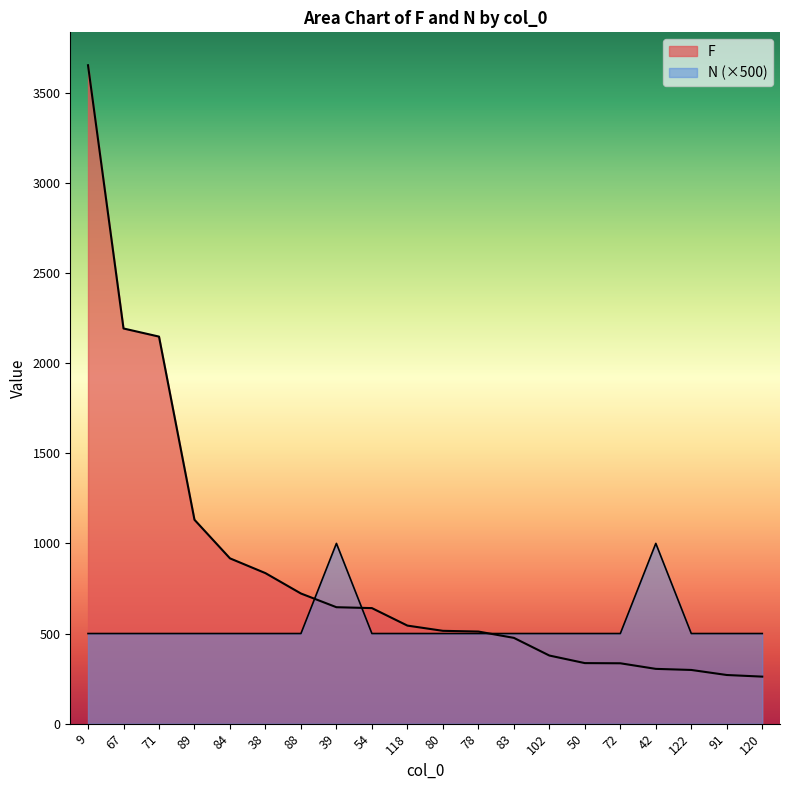

Reading left to right, list all the values displayed in this chart.

F: 9=3652	67=2192	71=2147	89=1131	84=917	38=835	88=722	39=646	54=641	118=544	80=515	78=511	83=476	102=378	50=336	72=335	42=304	122=298	91=270	120=261
N: 9=500	67=500	71=500	89=500	84=500	38=500	88=500	39=1000	54=500	118=500	80=500	78=500	83=500	102=500	50=500	72=500	42=1000	122=500	91=500	120=500